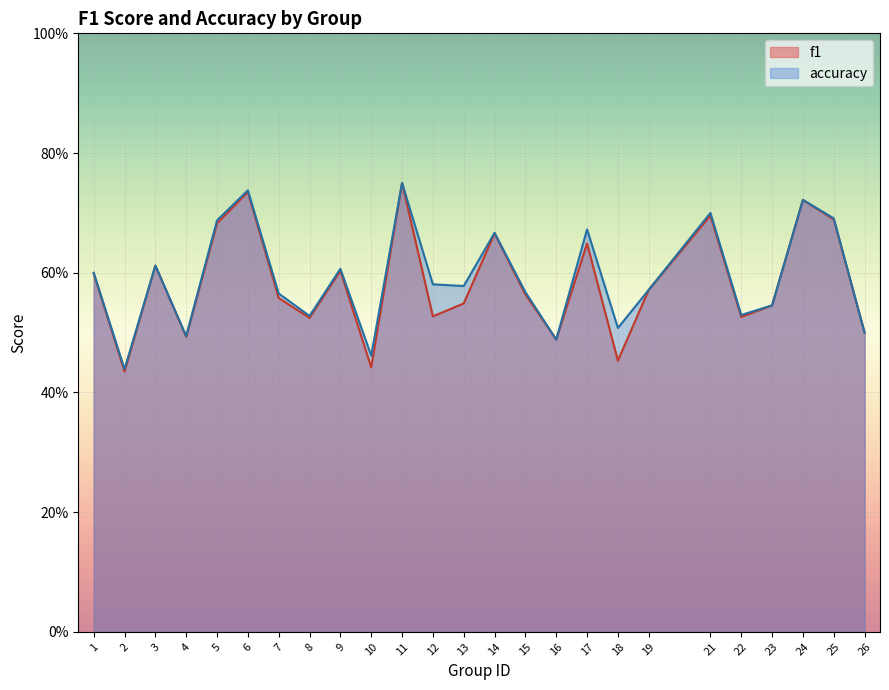

What is the greatest value displayed?

0.8